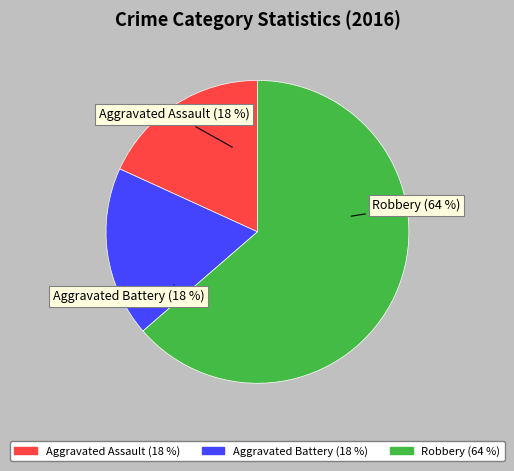

How many slices are in this pie chart?

3